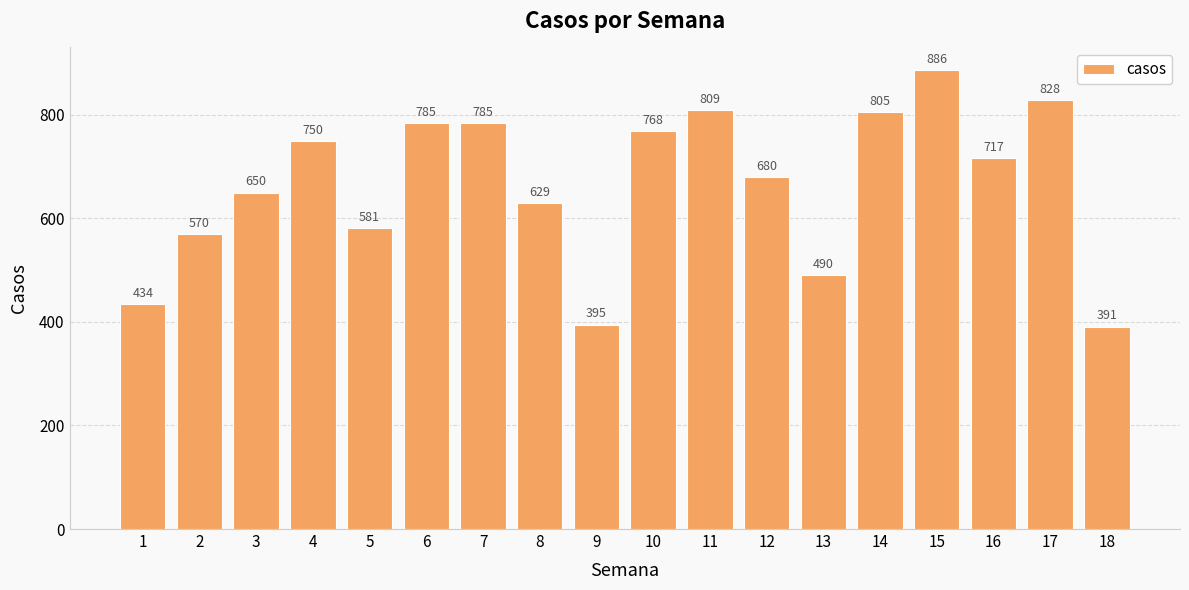

What is the value of the 15th bar from the left?

886